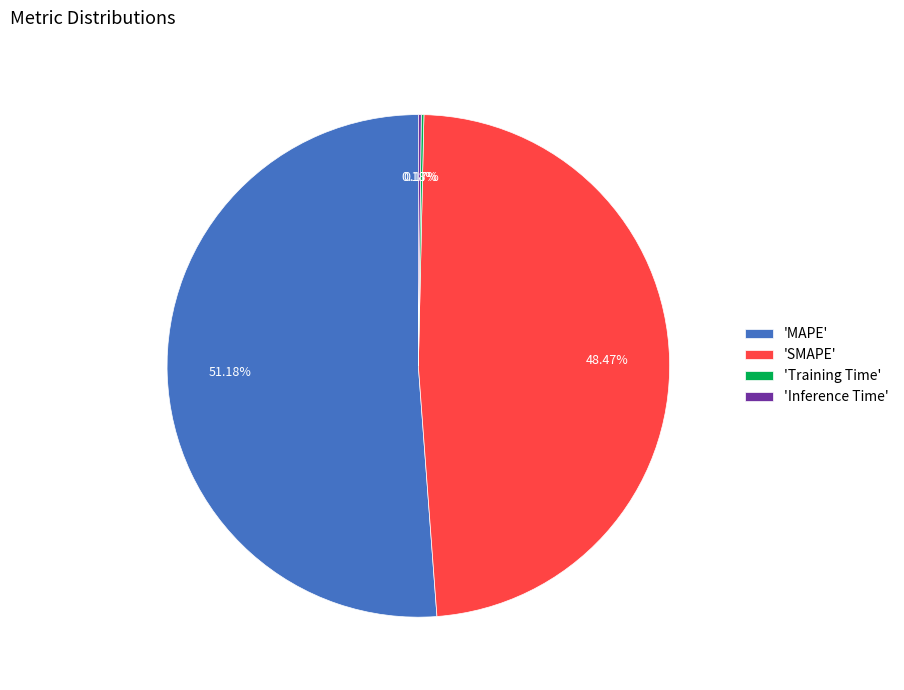

Is there any slice that represents more than half of the pie?

Yes